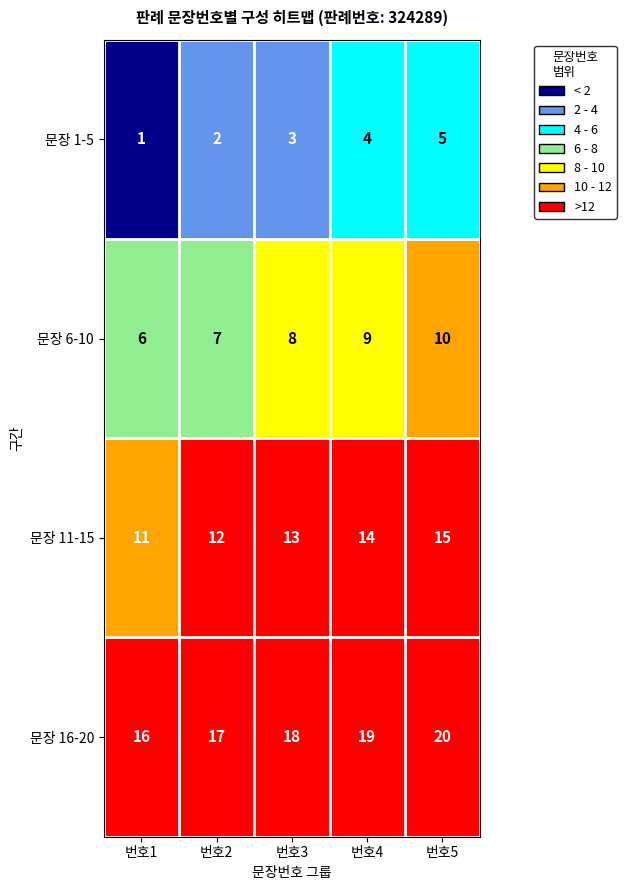

What is the average value of the 문장 1-5 series?

3